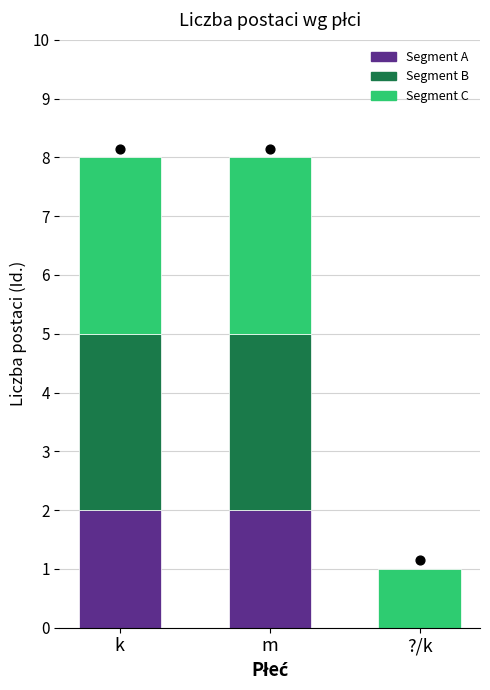

At which category is the sum across all series the highest?

k